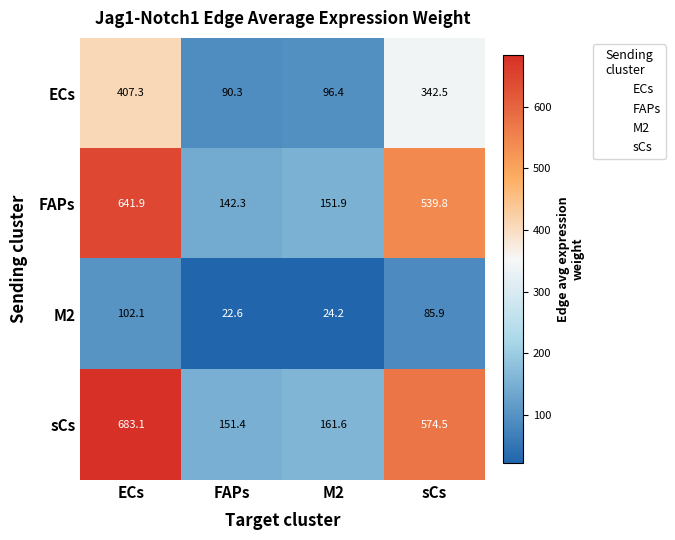

Which series has the widest spread of values?

sCs